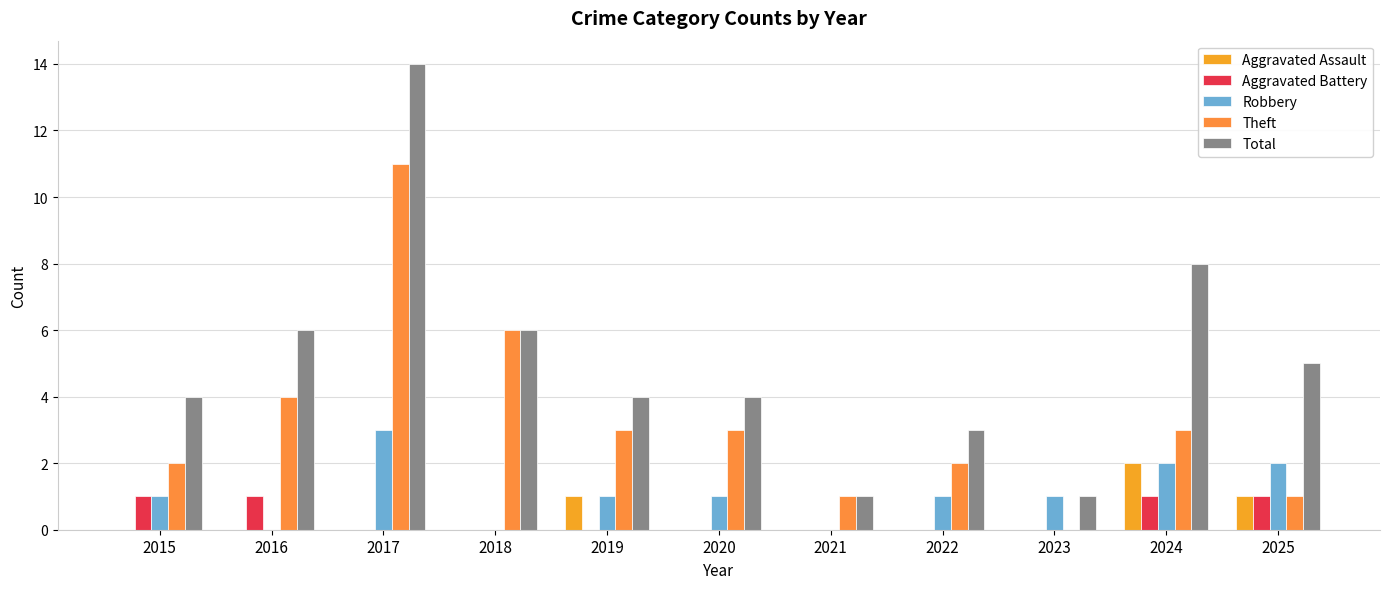

Which series has the largest range (max minus min)?

Total